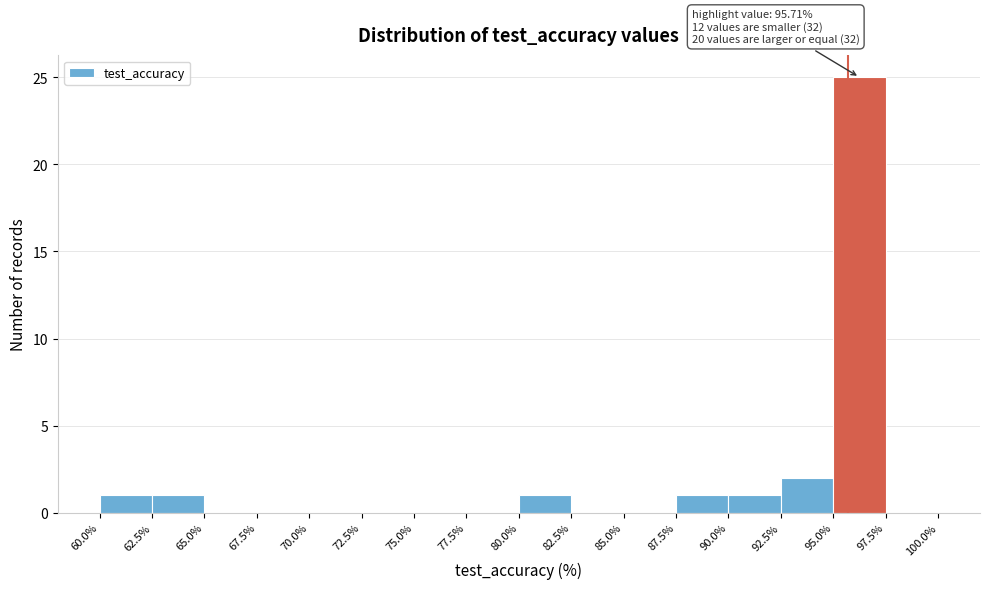

Which range on the x-axis has the tallest bar?

95.0% to 97.5%